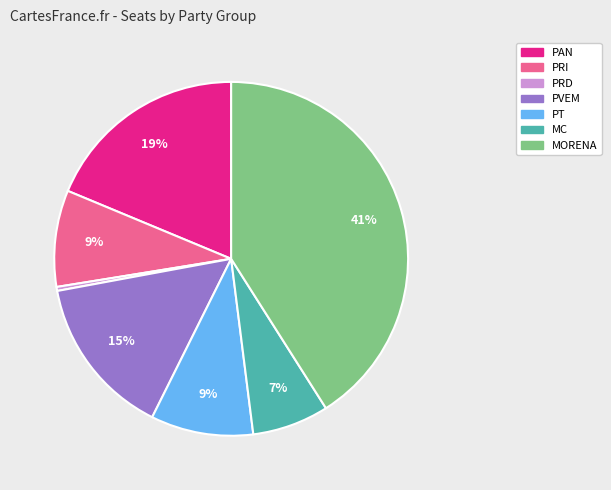

To the nearest percent, what is the difference between the MORENA and PRI slice percentages?

32%